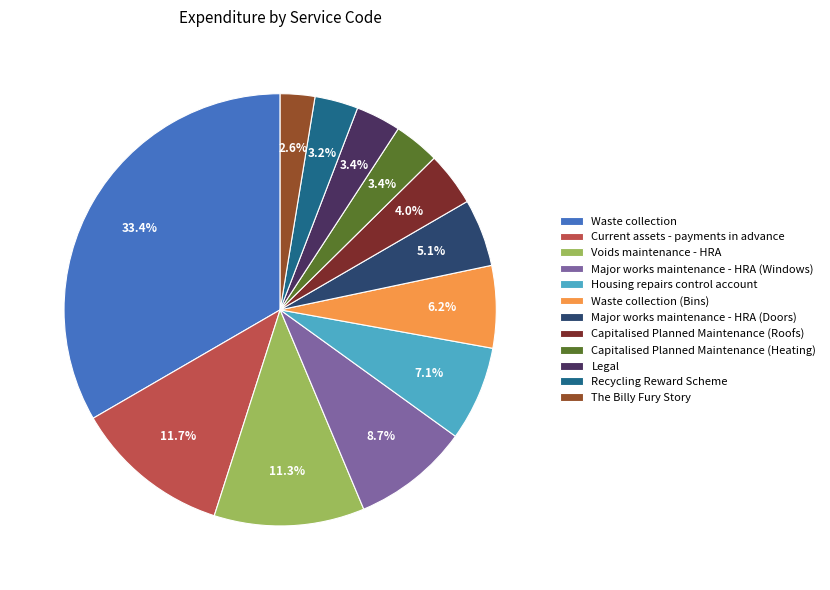

To the nearest percent, what portion does Capitalised Planned Maintenance (Heating) represent?

3%